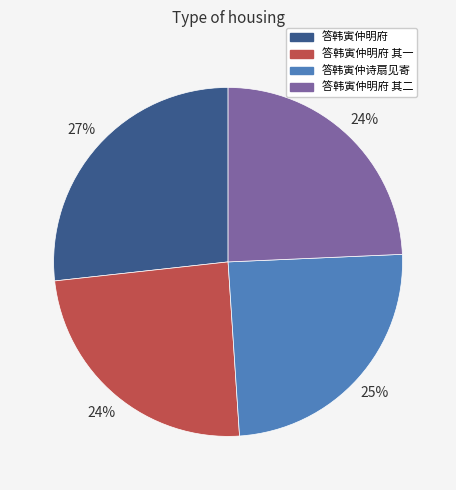

Combined, do 答韩寅仲明府 and 答韩寅仲诗扇见寄 account for over 50%?

Yes